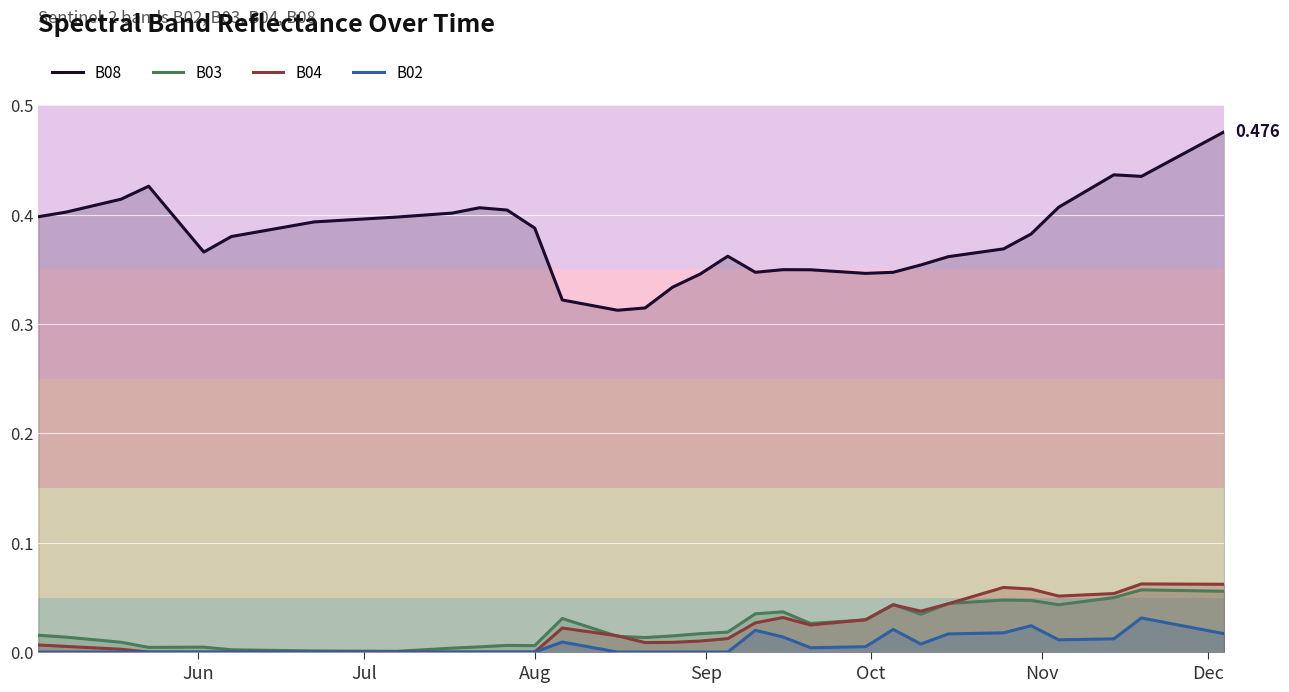

True or false: B08 and B03 cross at least once.

False